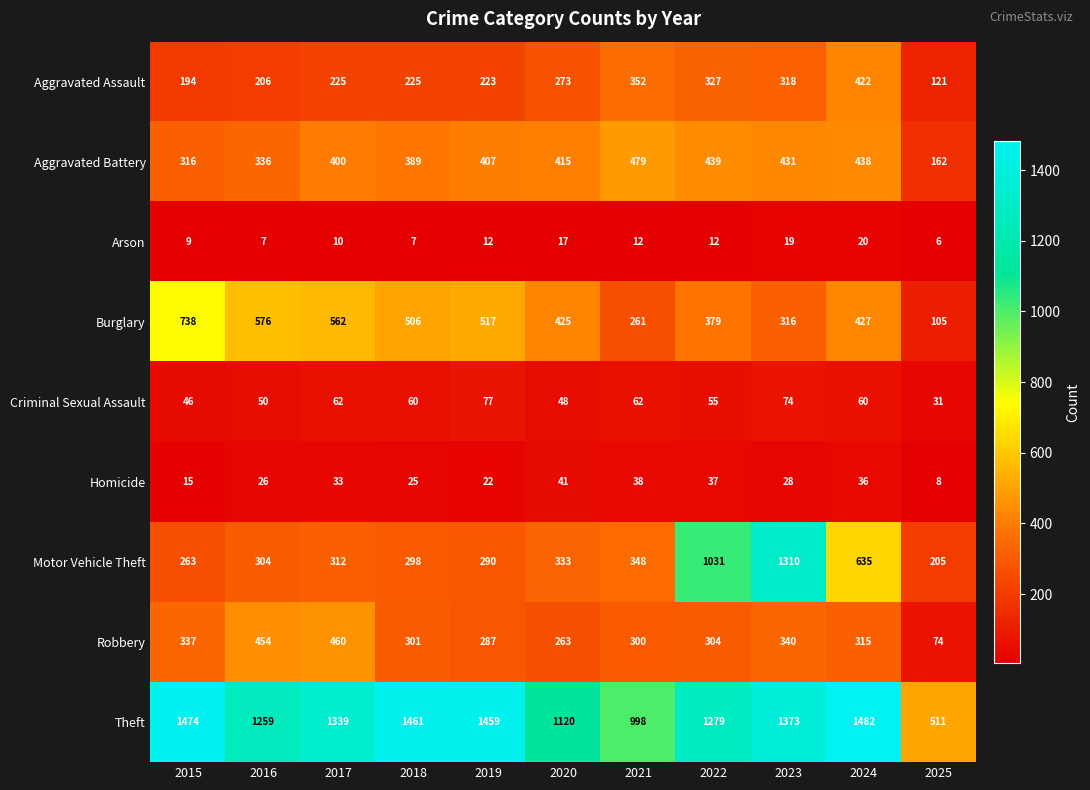

At 2022, list the series in order from smallest to largest.

Arson, Homicide, Criminal Sexual Assault, Robbery, Aggravated Assault, Burglary, Aggravated Battery, Motor Vehicle Theft, Theft